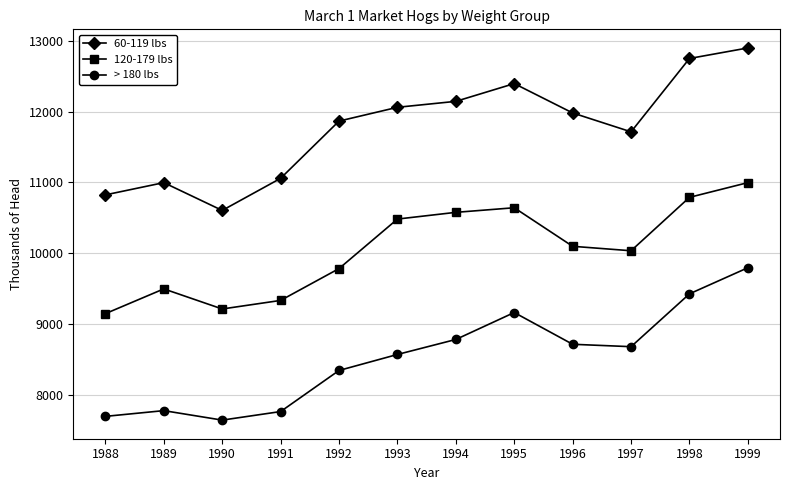

True or false: > 180 lbs and 60-119 lbs intersect in this chart.

False